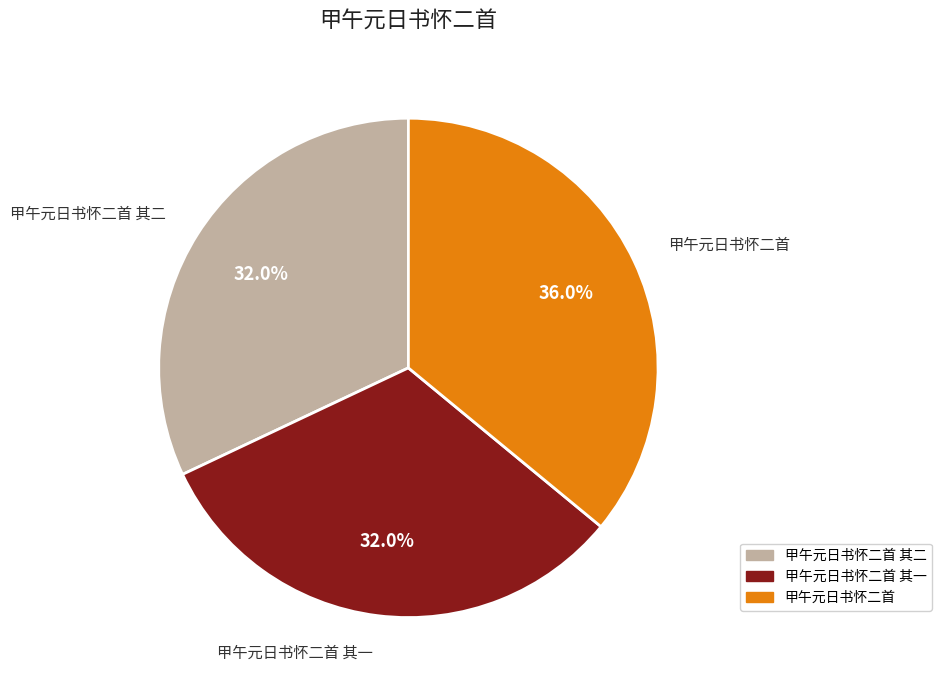

Is it true that 甲午元日书怀二首 is 36% of the pie?

True